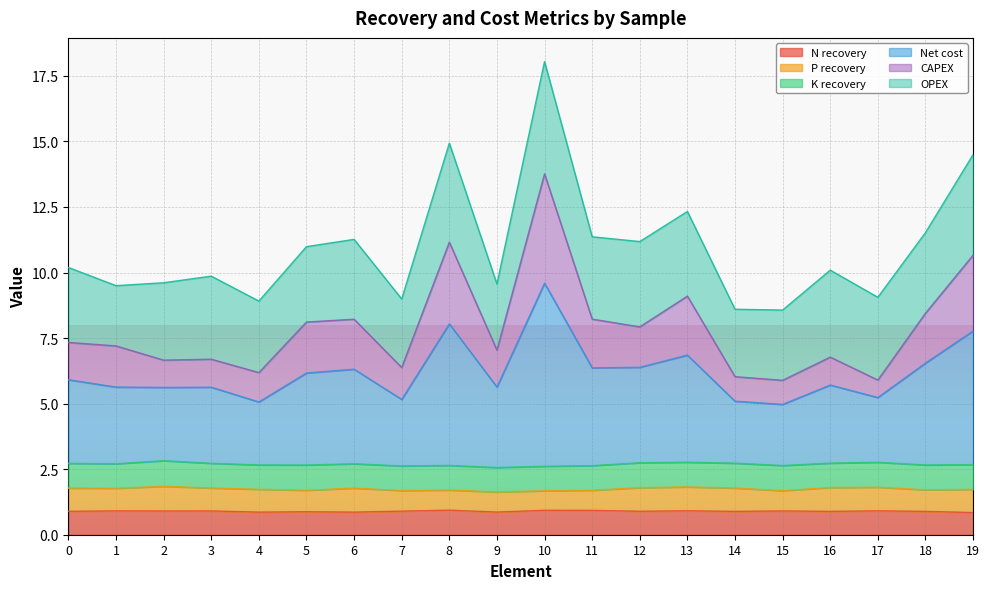

What is the minimum value for N recovery?

0.8